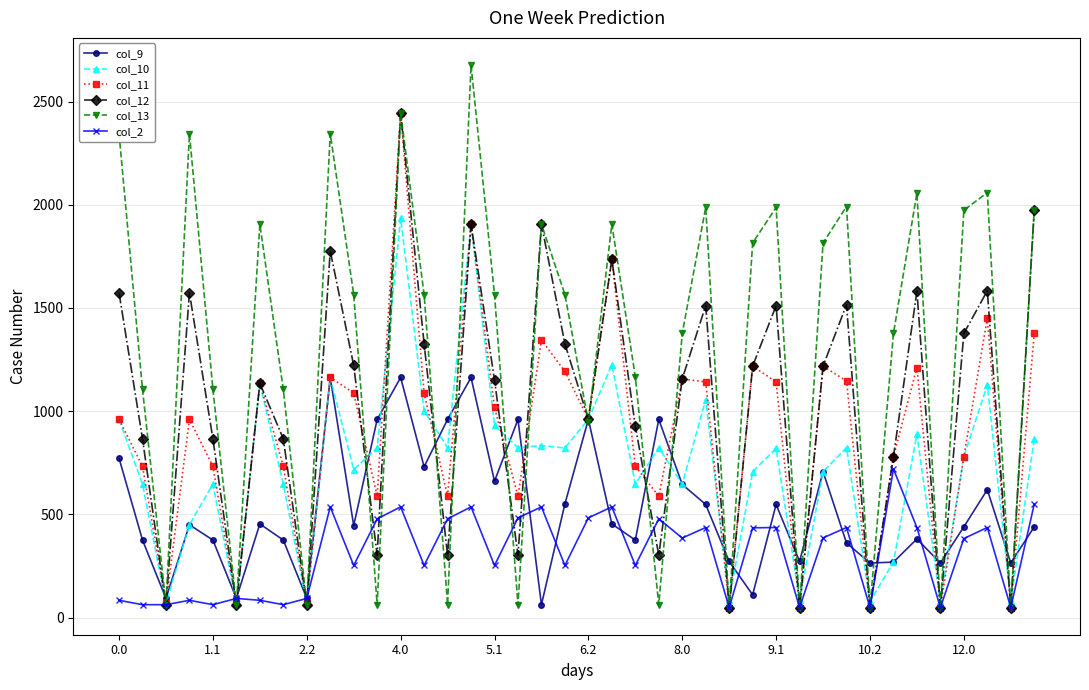

What is the value of the col_13 point at the 12th from the left?

62.3